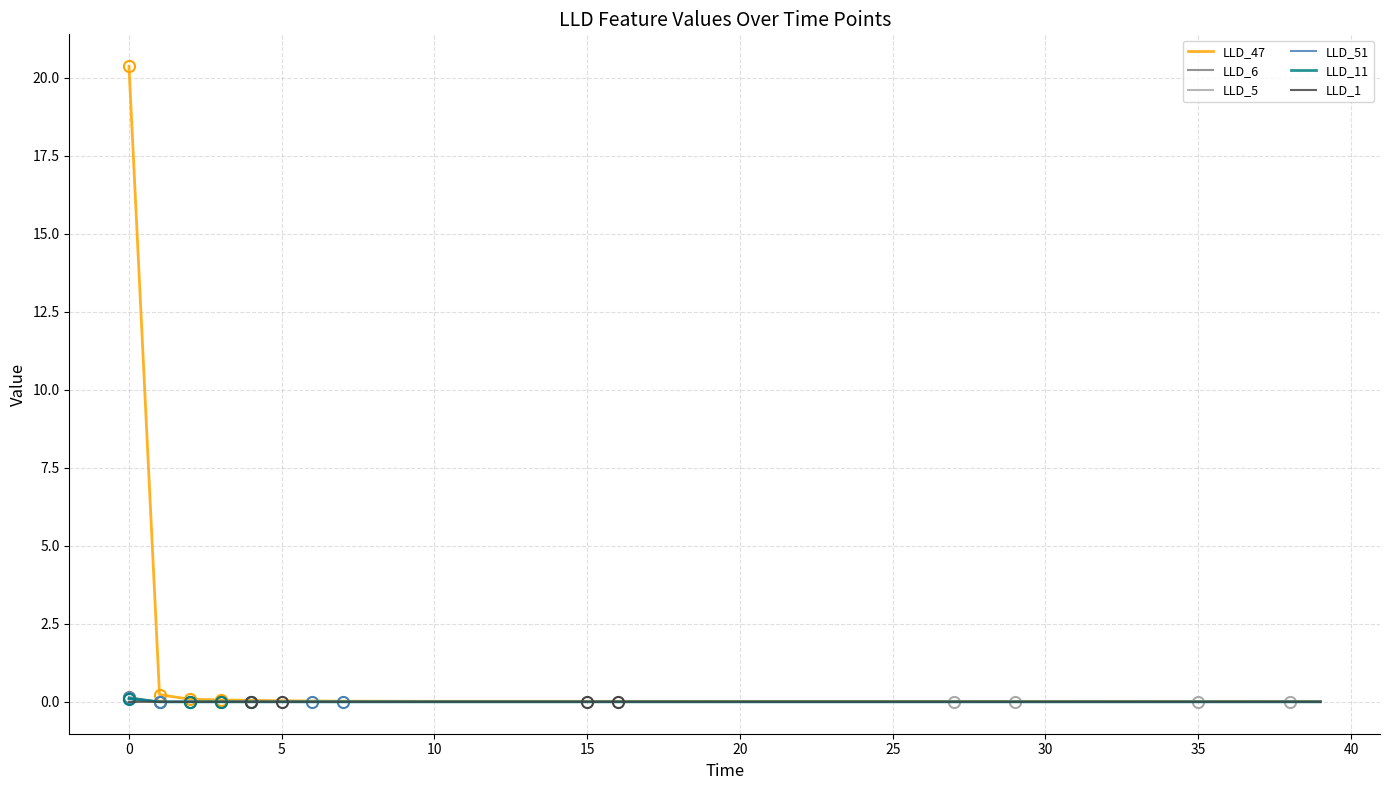

The value of LLD_5 at 25 is 0.0. True or false?

True